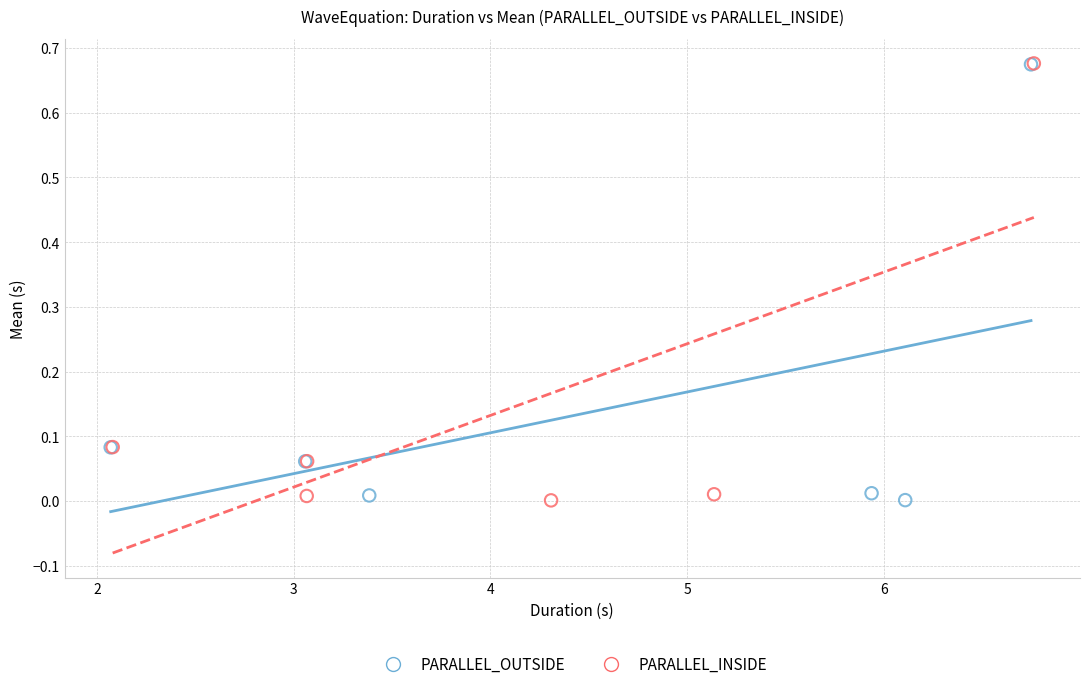

Which series has the widest spread of Y values?

PARALLEL_INSIDE